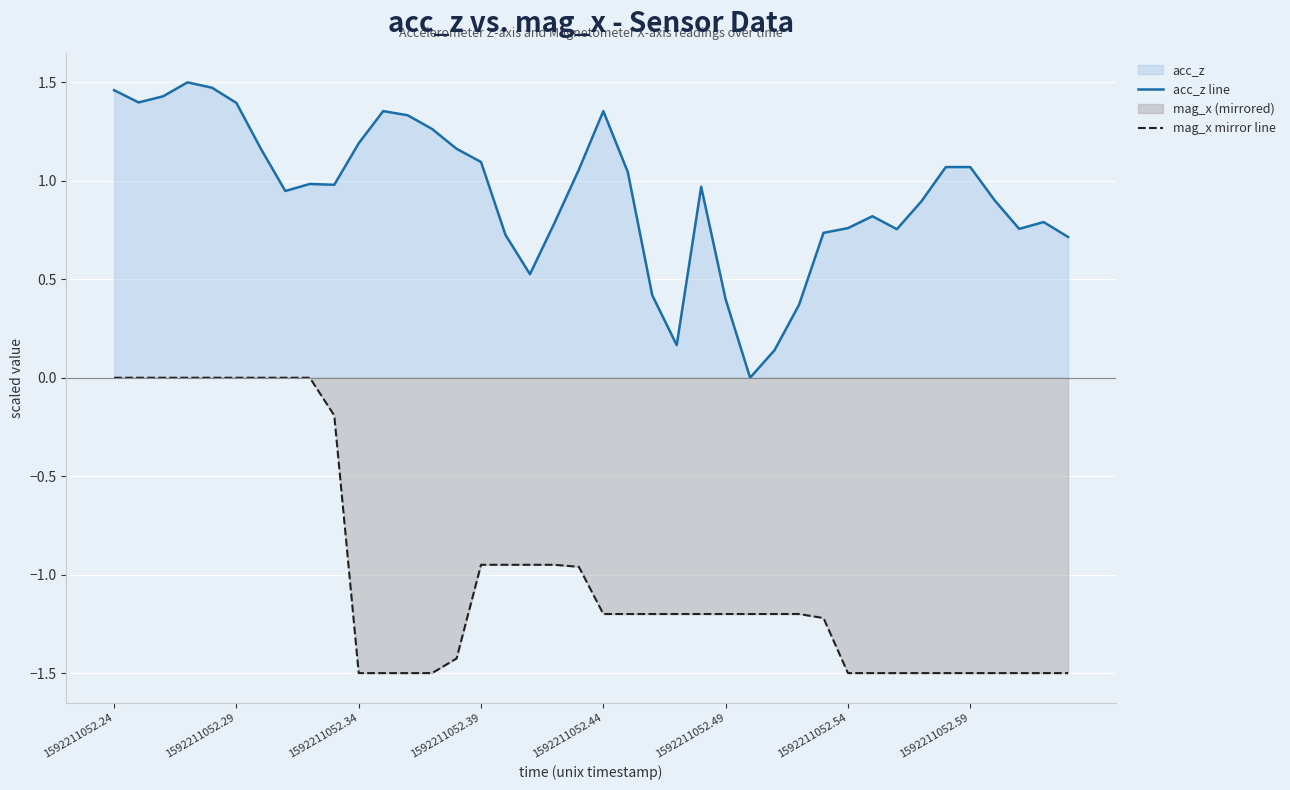

What is the sum of all acc_z line values?

37.4